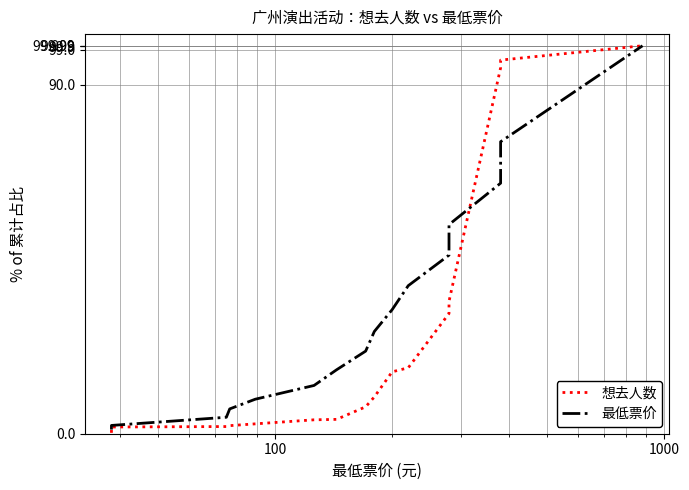

True or false: 想去人数 has a value of 1.4 at 100000.

False